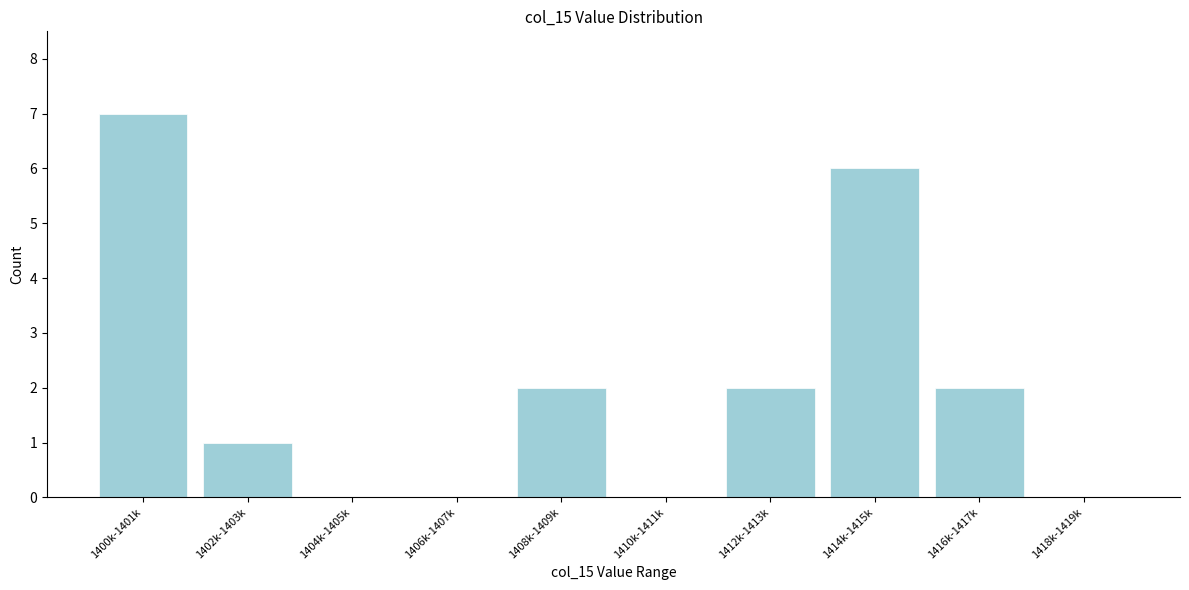

Reading left to right, list all the values displayed in this chart.

1400k-1401k=7	1402k-1403k=1	1404k-1405k=0	1406k-1407k=0	1408k-1409k=2	1410k-1411k=0	1412k-1413k=2	1414k-1415k=6	1416k-1417k=2	1418k-1419k=0